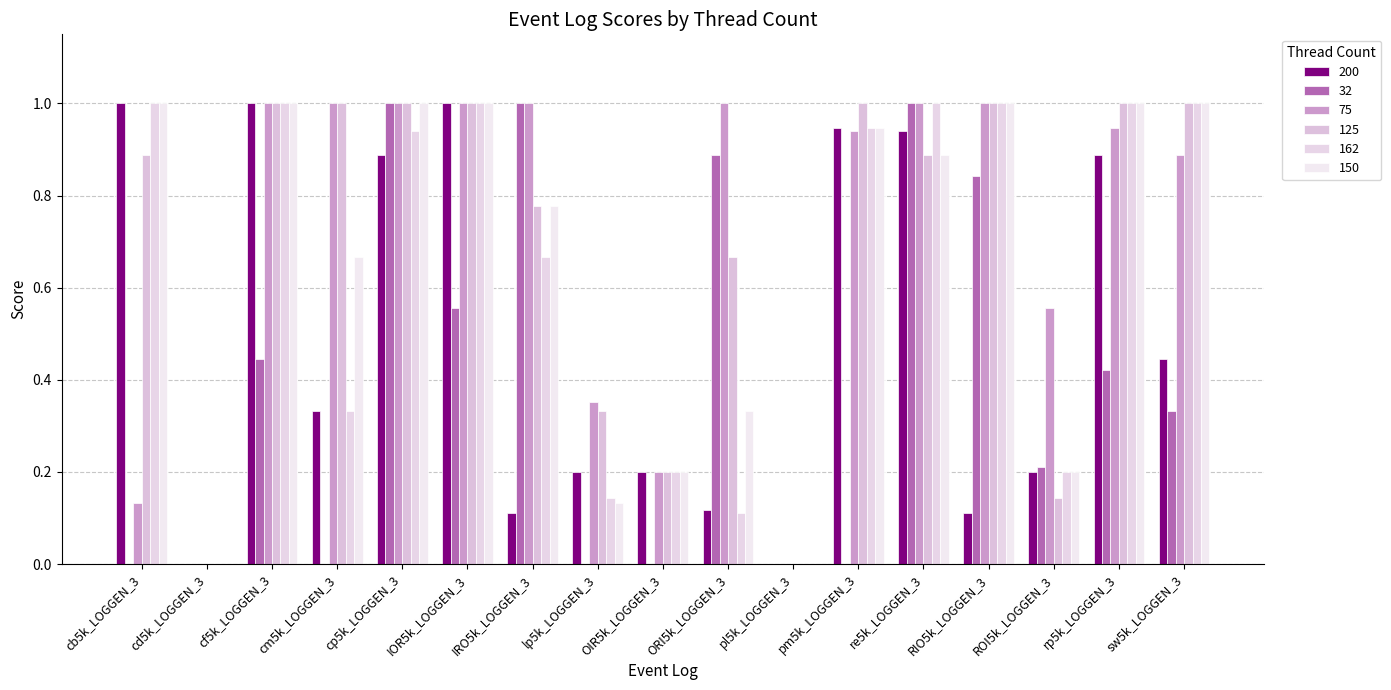

Rank the series at ORI5k_LOGGEN_3 from lowest to highest value.

162, 200, 150, 125, 32, 75